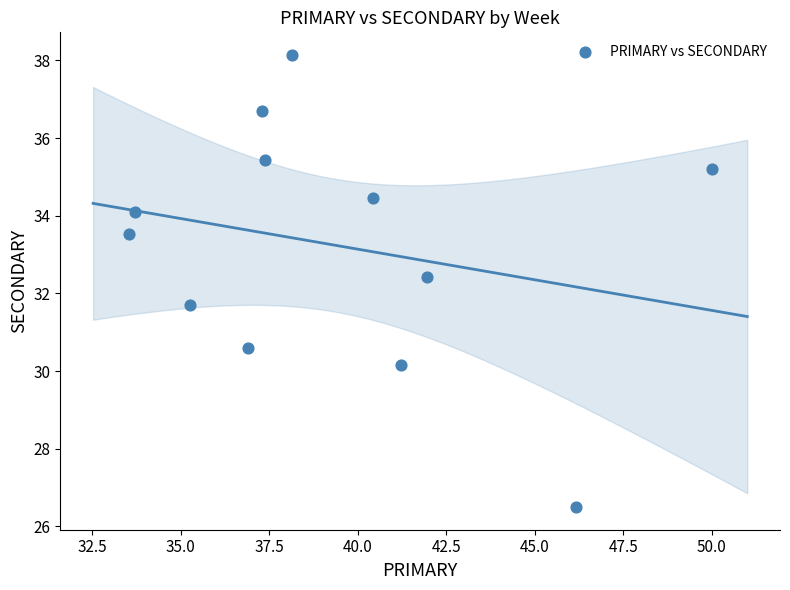

What is the range of Y values (max minus min)?

11.6